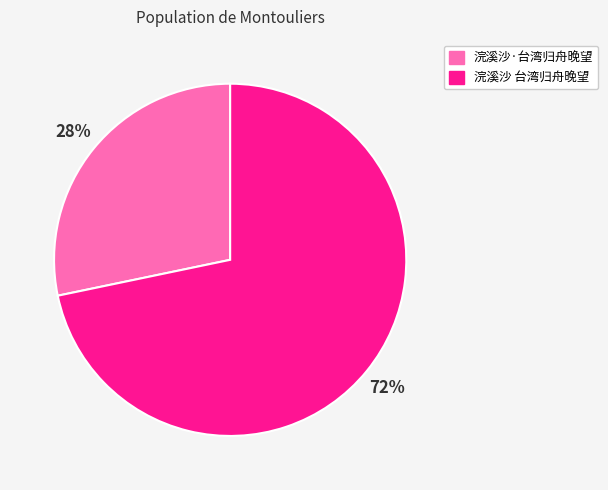

What is the ratio of the value at 浣溪沙·台湾归舟晚望 to the value at 浣溪沙 台湾归舟晚望?

0.4